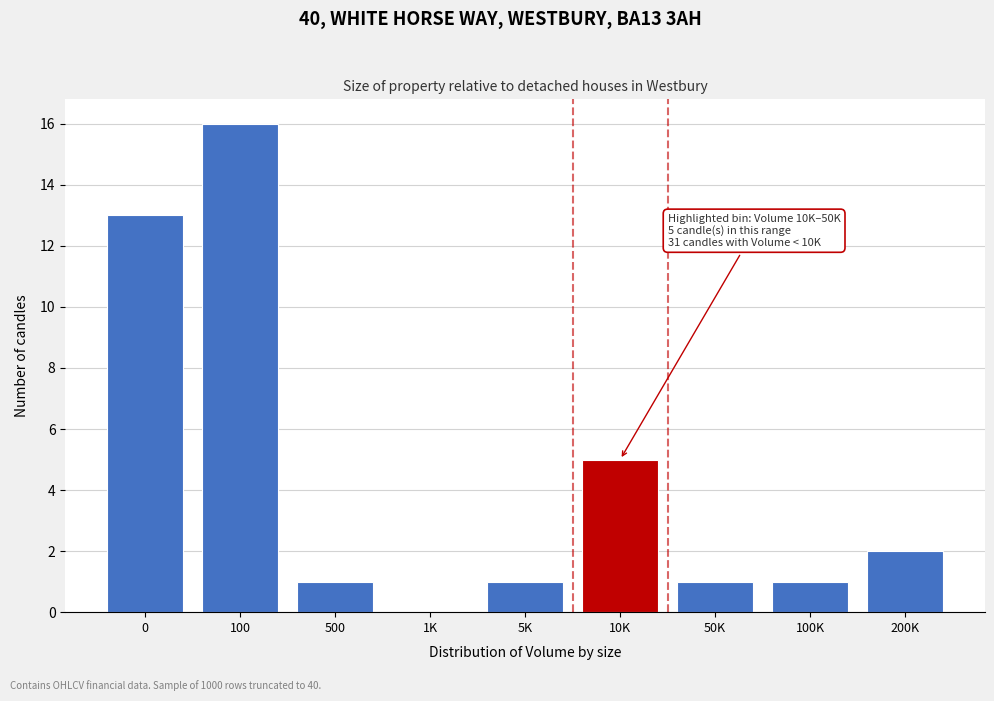

Reading left to right, list all the values displayed in this chart.

0=13	100=16	500=1	1K=0	5K=1	10K=5	50K=1	100K=1	200K=2